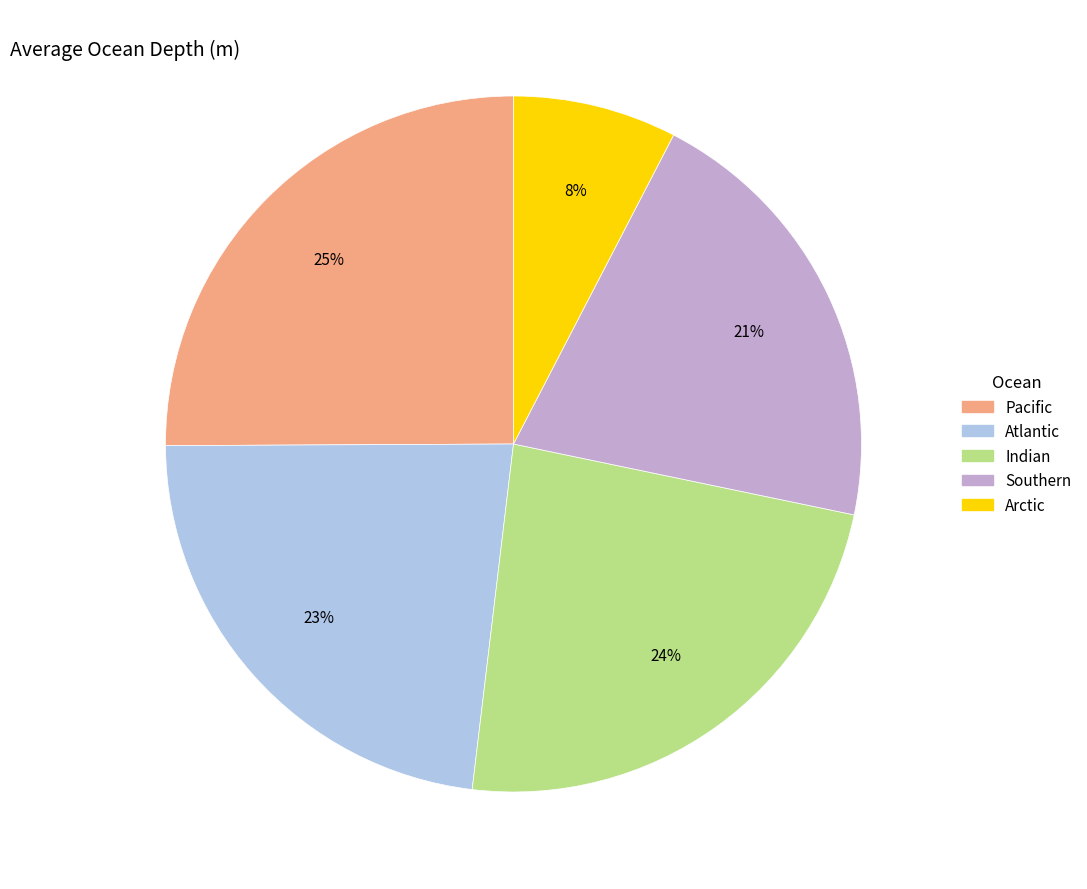

Rank the categories by value from highest to lowest.

Pacific, Indian, Atlantic, Southern, Arctic